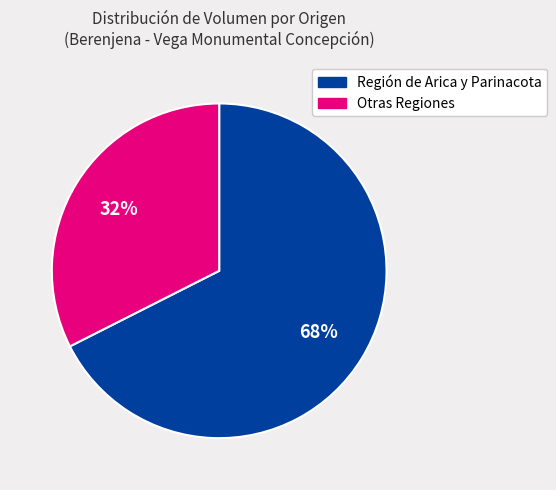

Which has a higher value, Región de Arica y Parinacota or Otras Regiones?

Región de Arica y Parinacota